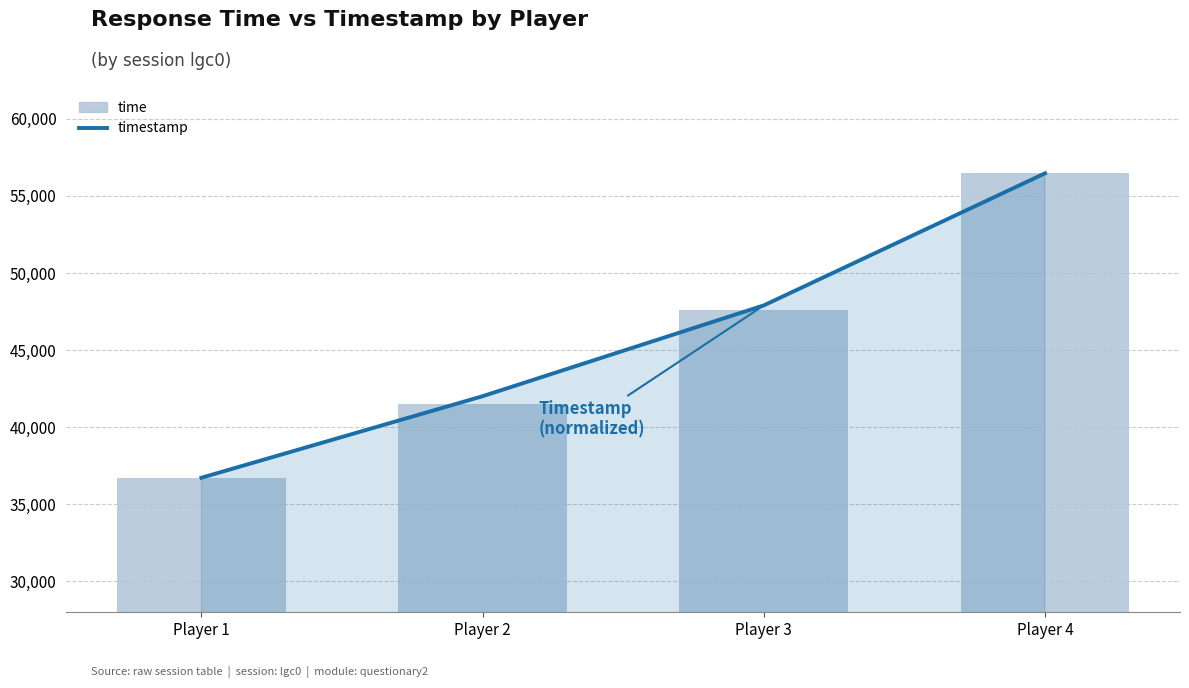

What is the difference between the maximum and second lowest values?

14946